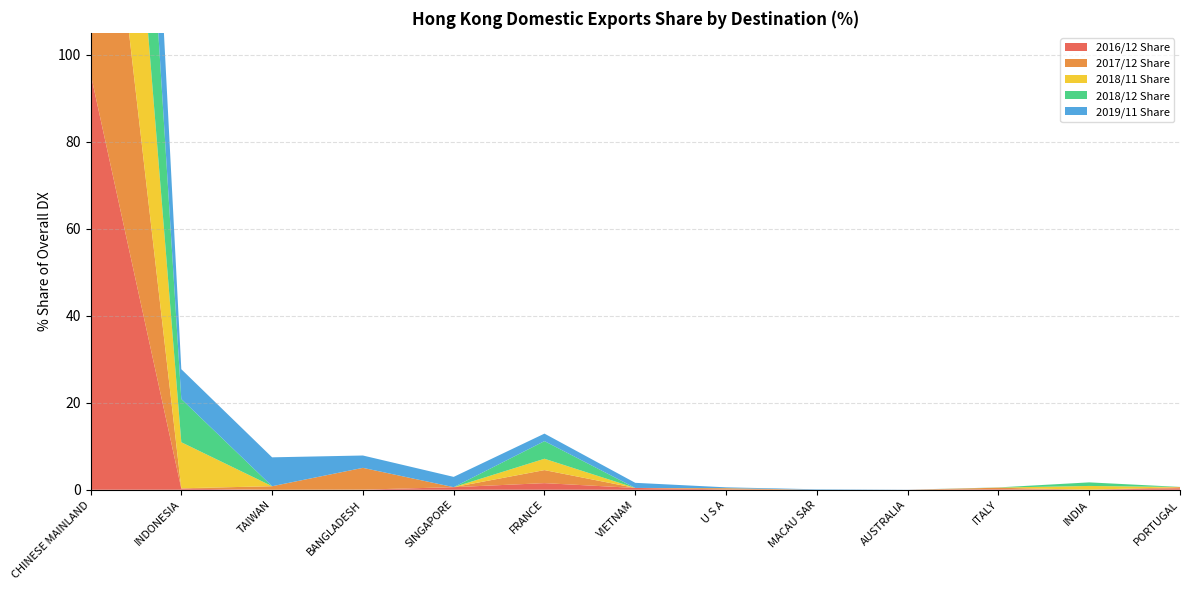

Reading left to right, extract all data points from this chart.

2016/12 Share: 95.7	0.3	0.0	0.0	0.6	1.5	0.4	0.1	0.0	0.0	0.1	0.0	0.3
2017/12 Share: 86.3	0.1	0.8	5.0	0.0	3.0	0.0	0.3	0.0	0.0	0.3	0.0	0.3
2018/11 Share: 85.9	10.6	0.0	0.0	0.0	2.6	0.0	0.0	0.0	0.0	0.0	0.9	0.0
2018/12 Share: 85.1	9.9	0.0	0.0	0.0	4.1	0.0	0.0	0.0	0.0	0.0	0.8	0.0
2019/11 Share: 78.1	6.8	6.6	2.8	2.4	1.7	1.2	0.2	0.1	0.0	0.0	0.0	0.0